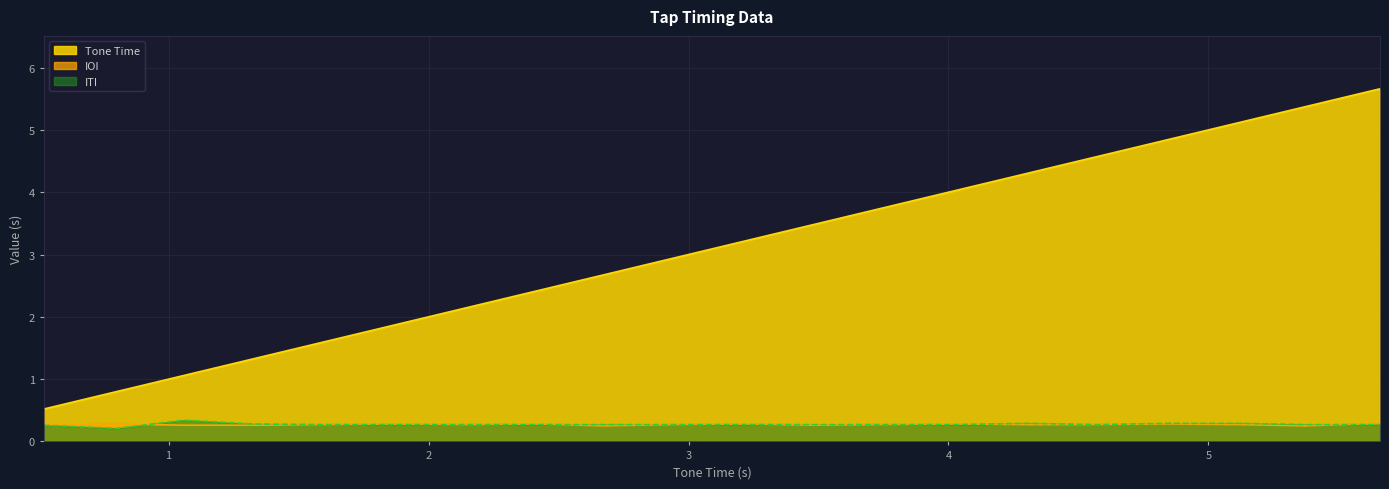

Which has a higher value, 1.87 or 5.37?

5.37